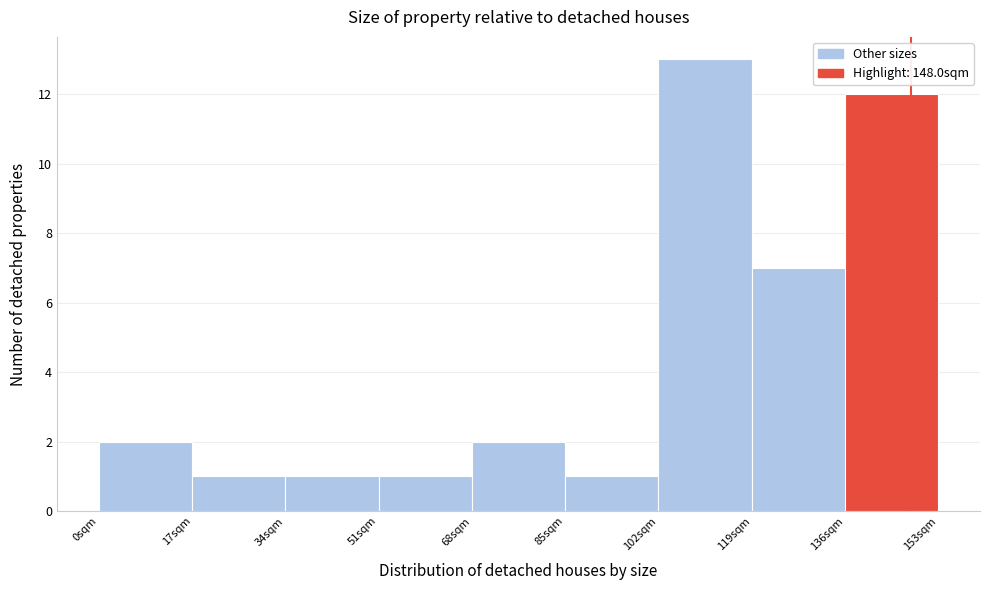

Reading left to right, transcribe this chart: for each bar, give the range it covers on the x-axis and its height. Neither the bar edges nor the heights are printed on the chart, so give them approximately, as read against the axes.

0 to 17: 2
17 to 34: 1
34 to 51: 1
51 to 68: 1
68 to 85: 2
85 to 102: 1
102 to 119: 13
119 to 136: 7
136 to 153: 12